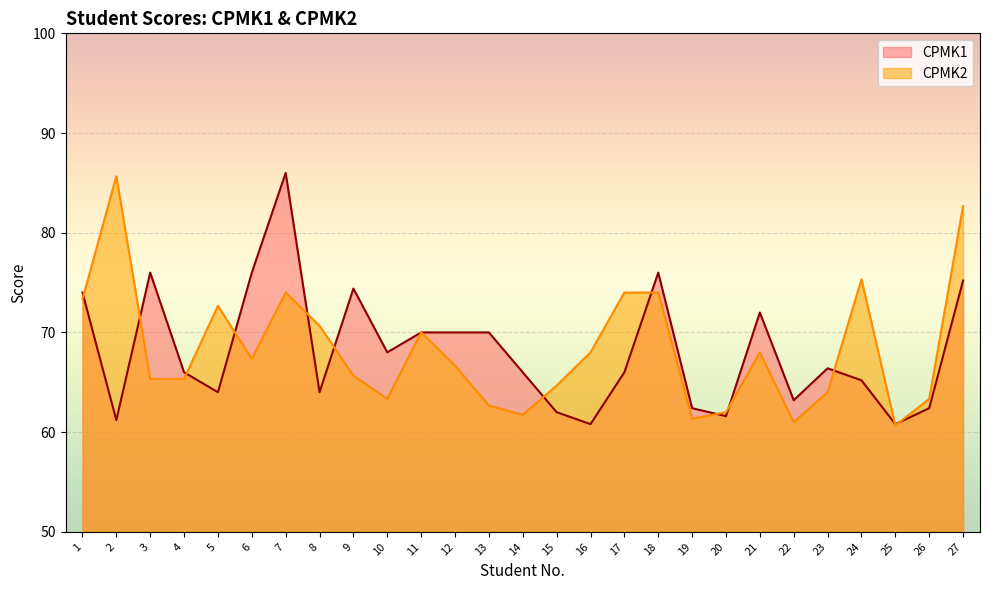

Where is CPMK1 nearest to the value 73?

1